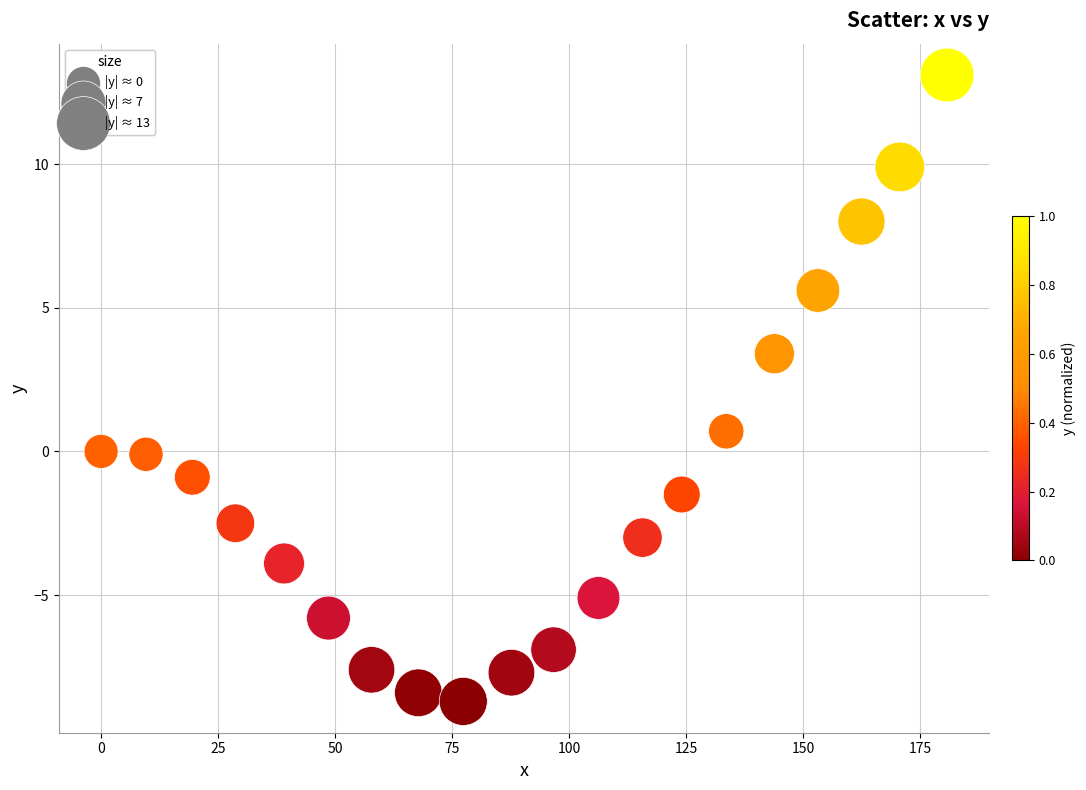

What is the range of X values (max minus min)?

180.8